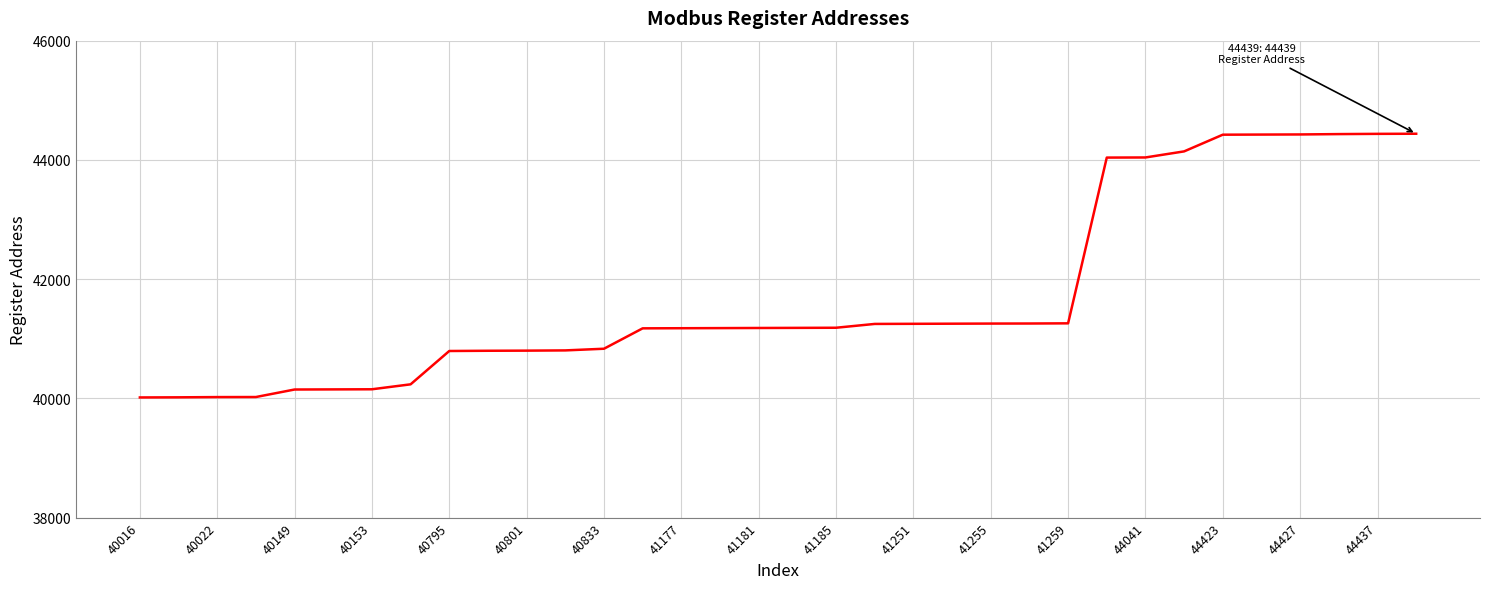

What is the difference between the maximum and minimum values?

4423